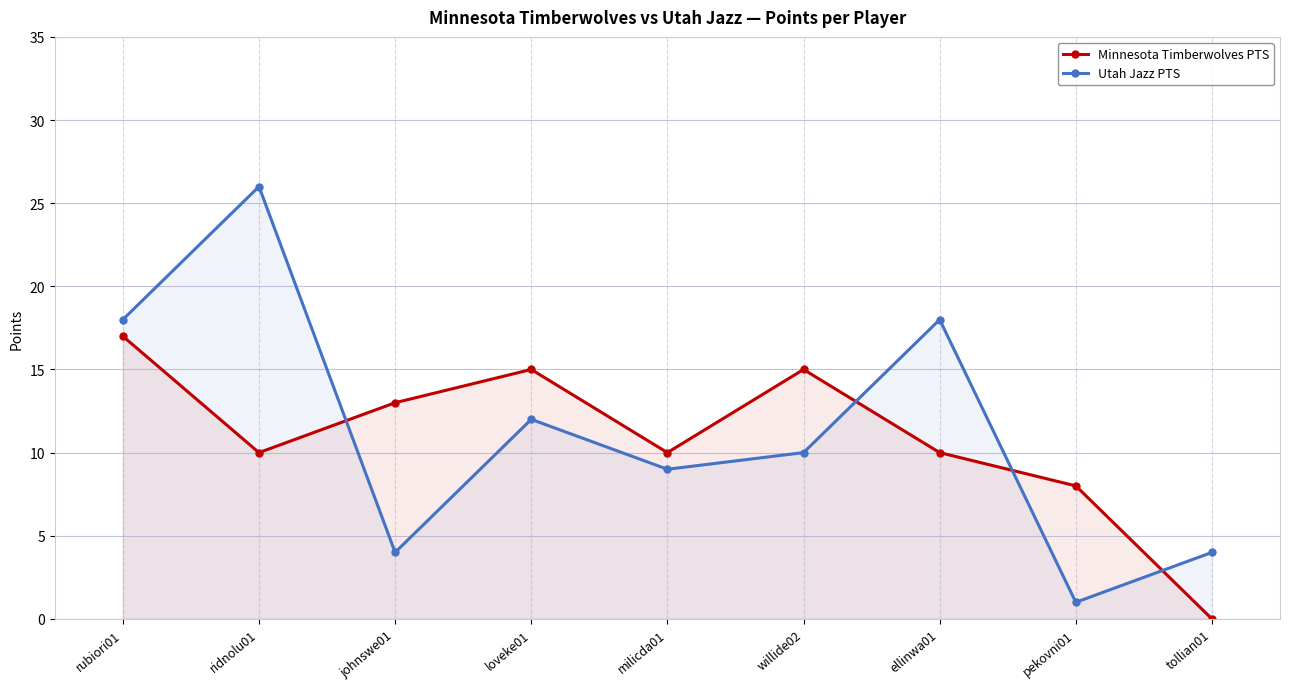

The value of Minnesota Timberwolves PTS at ellinwa01 is 13. True or false?

False